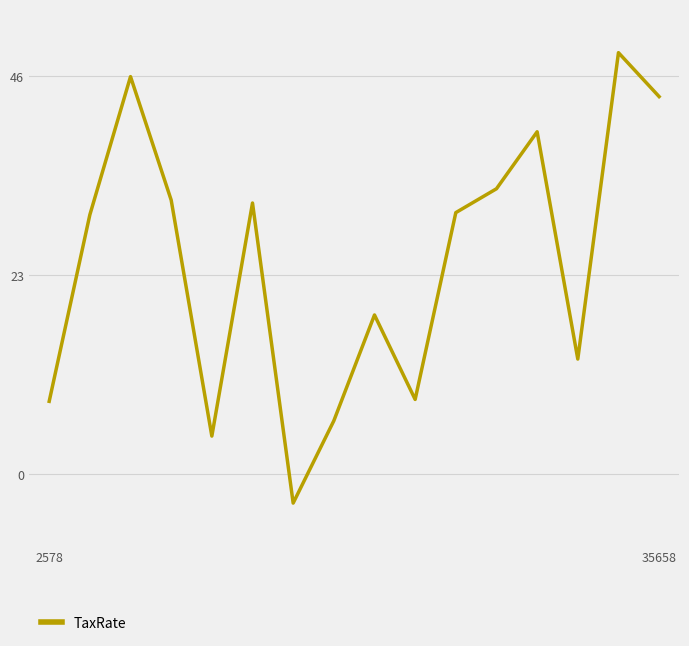

How many negative values are there?

1